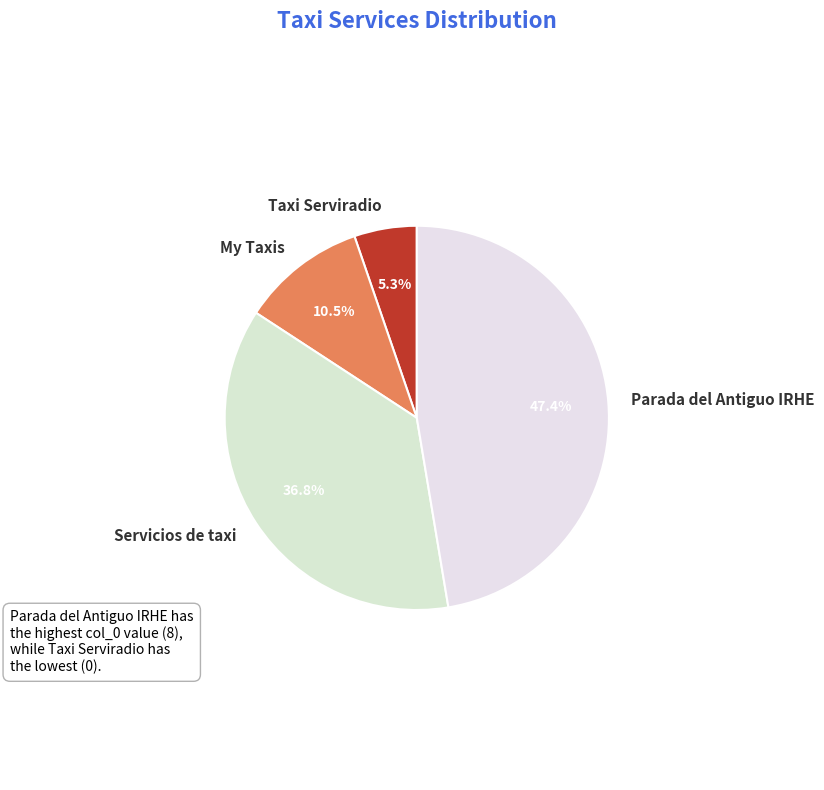

To the nearest percent, what is the difference between the largest and smallest slice percentages?

42%